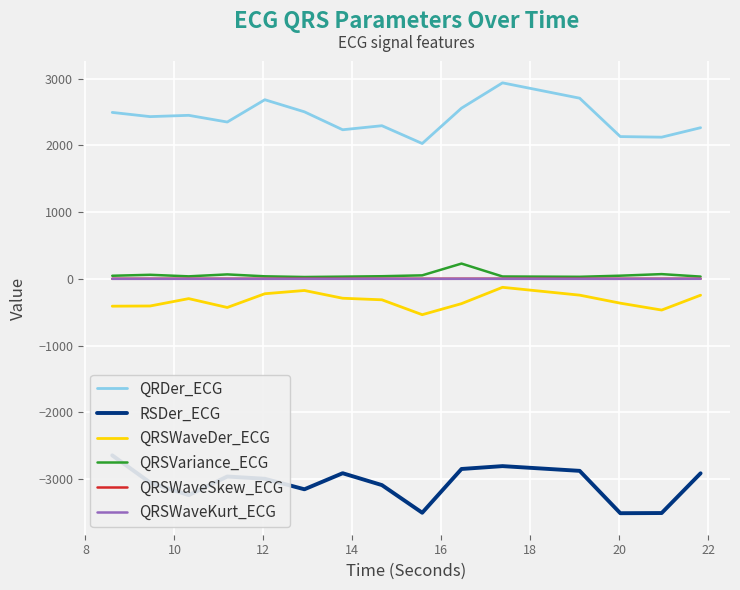

True or false: QRSVariance_ECG and QRDer_ECG intersect in this chart.

False